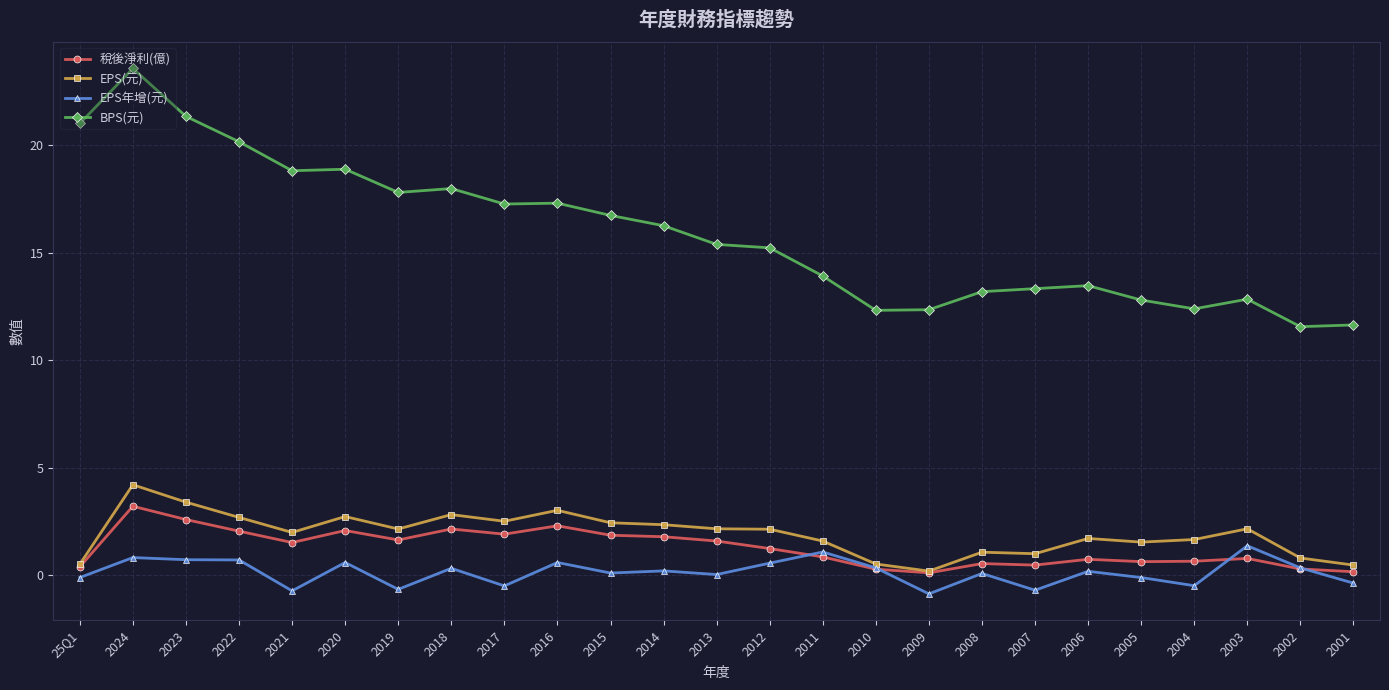

In 稅後淨利(億), how many points are lower than both neighbors (excluding endpoints)?

6